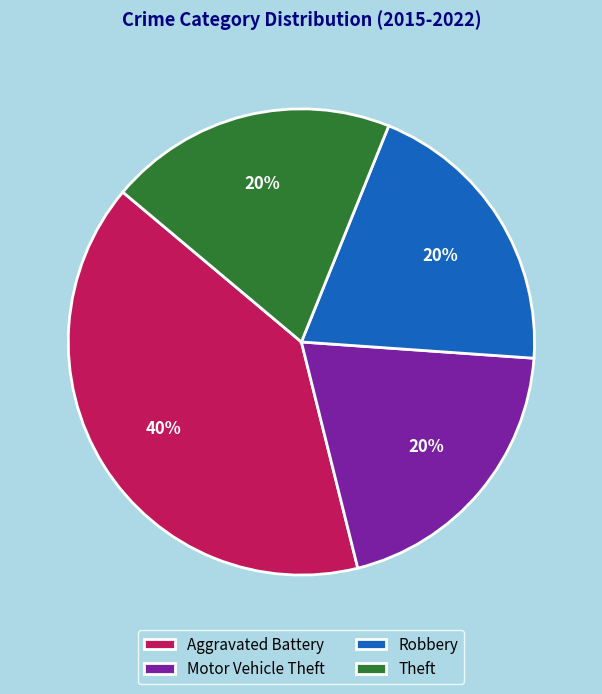

True or false: Robbery accounts for 20% of the total.

True